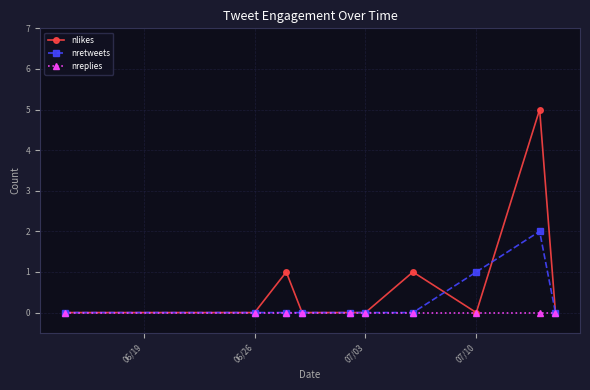

Reading left to right, what are all the values shown in this chart?

nlikes: 0	0	1	0	0	0	1	0	5	0
nretweets: 0	0	0	0	0	0	0	1	2	0
nreplies: 0	0	0	0	0	0	0	0	0	0